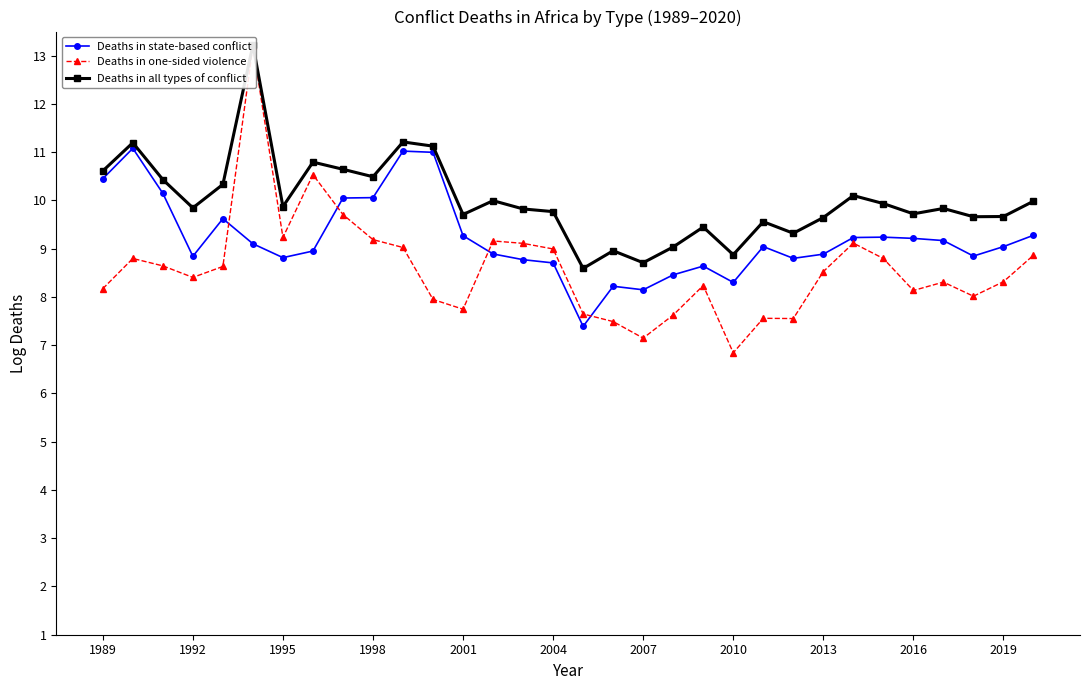

True or false: Deaths in state-based conflict has more than 1 interior local peaks.

True